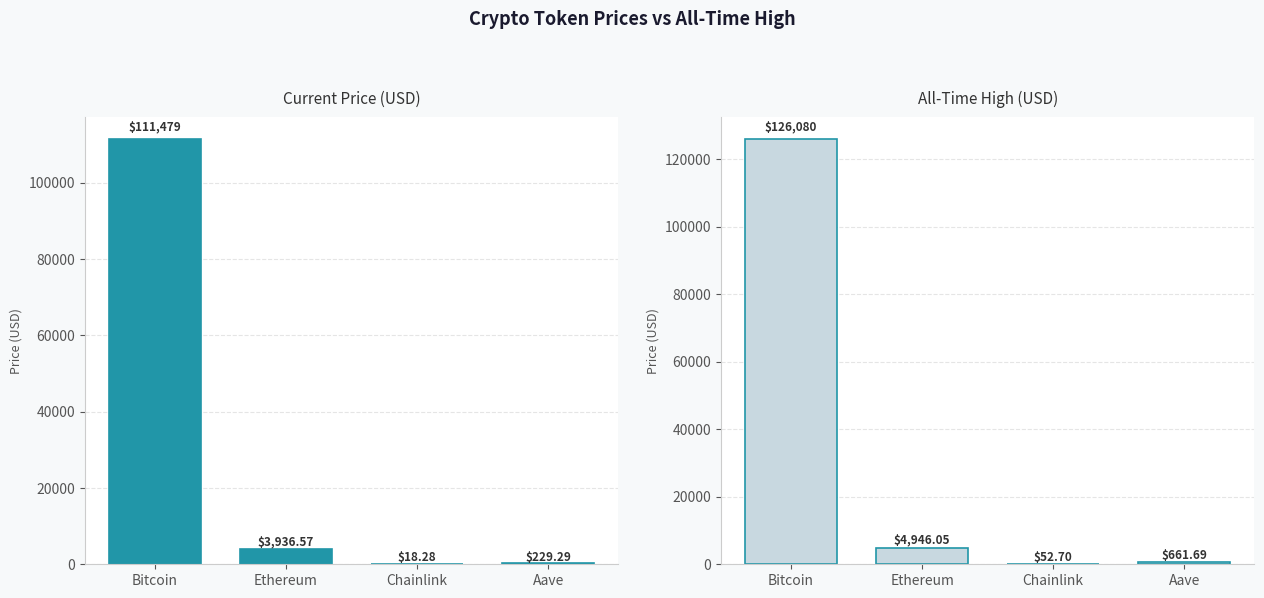

What is the sum of the allTimeHigh values at Ethereum and Bitcoin?

131026.1